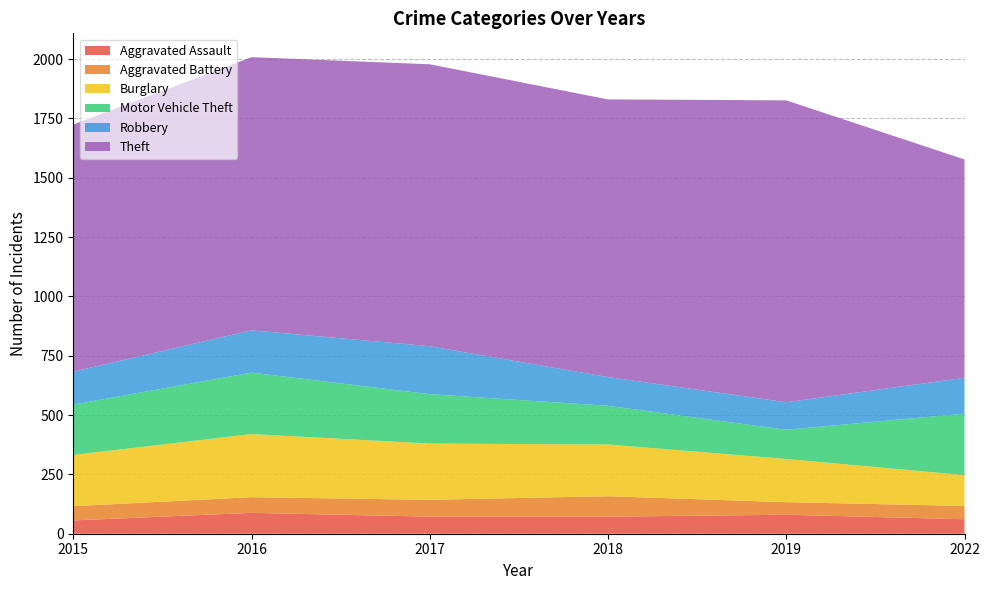

Reading right to left, transcribe all the data shown in this chart.

Aggravated Assault: 2022=61	2019=80	2018=72	2017=72	2016=88	2015=56
Aggravated Battery: 2022=56	2019=53	2018=86	2017=71	2016=66	2015=60
Burglary: 2022=130	2019=182	2018=218	2017=237	2016=266	2015=216
Motor Vehicle Theft: 2022=259	2019=123	2018=163	2017=208	2016=259	2015=212
Robbery: 2022=151	2019=116	2018=121	2017=202	2016=178	2015=139
Theft: 2022=920	2019=1272	2018=1170	2017=1188	2016=1151	2015=1041